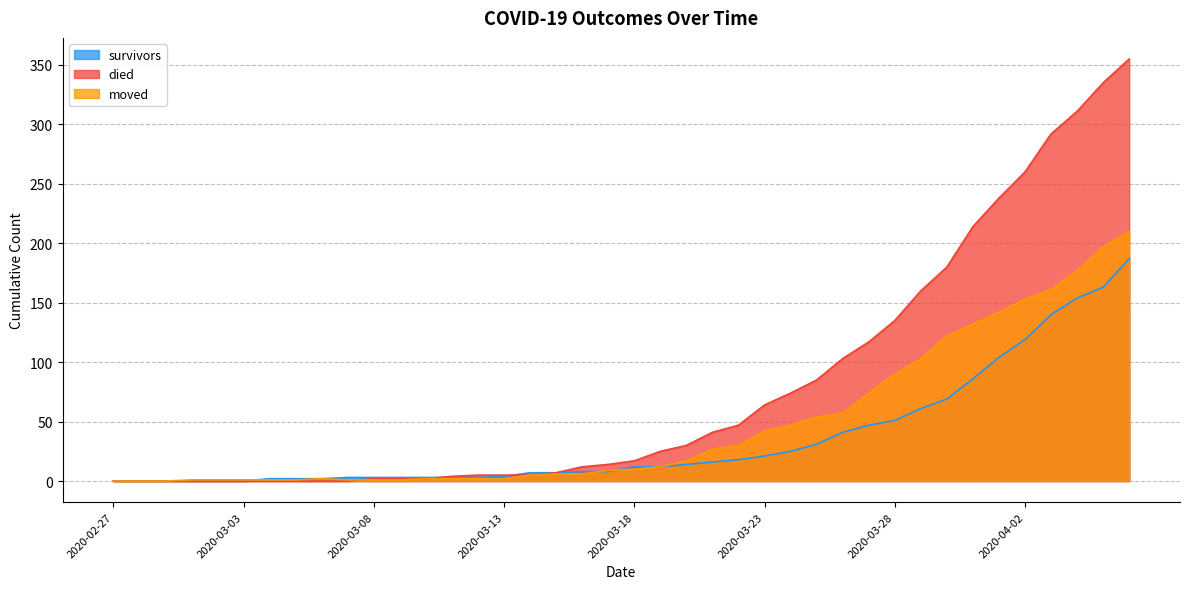

What is the label of the 15th point from the left?

2020-03-12